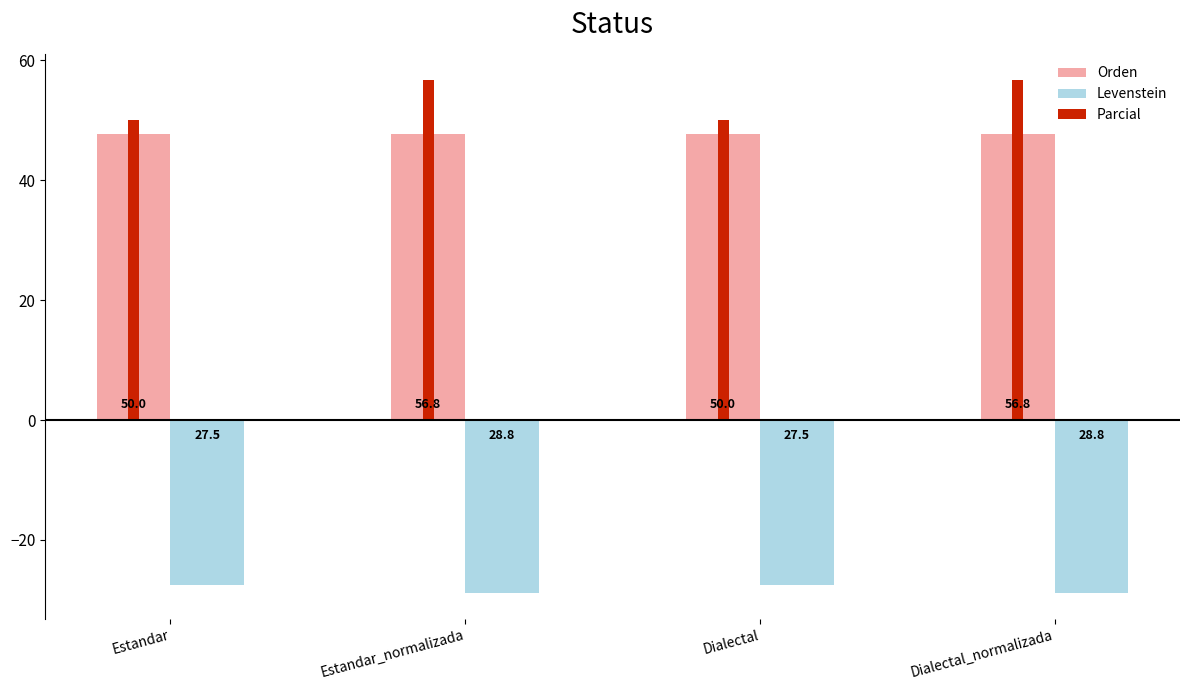

Reading left to right, transcribe all the data shown in this chart.

Orden: 47.8	47.8	47.8	47.8
Levenstein: -27.5	-28.8	-27.5	-28.8
Parcial: 50.0	56.8	50.0	56.8